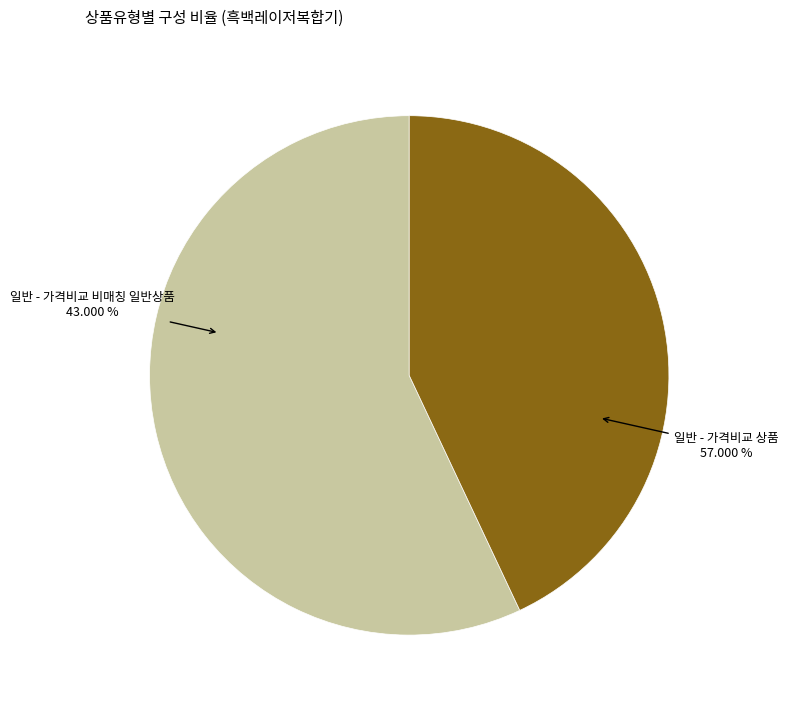

To the nearest percent, what is the difference between the 일반 - 가격비교 상품 and 일반 - 가격비교 비매칭 일반상품 slice percentages?

14%